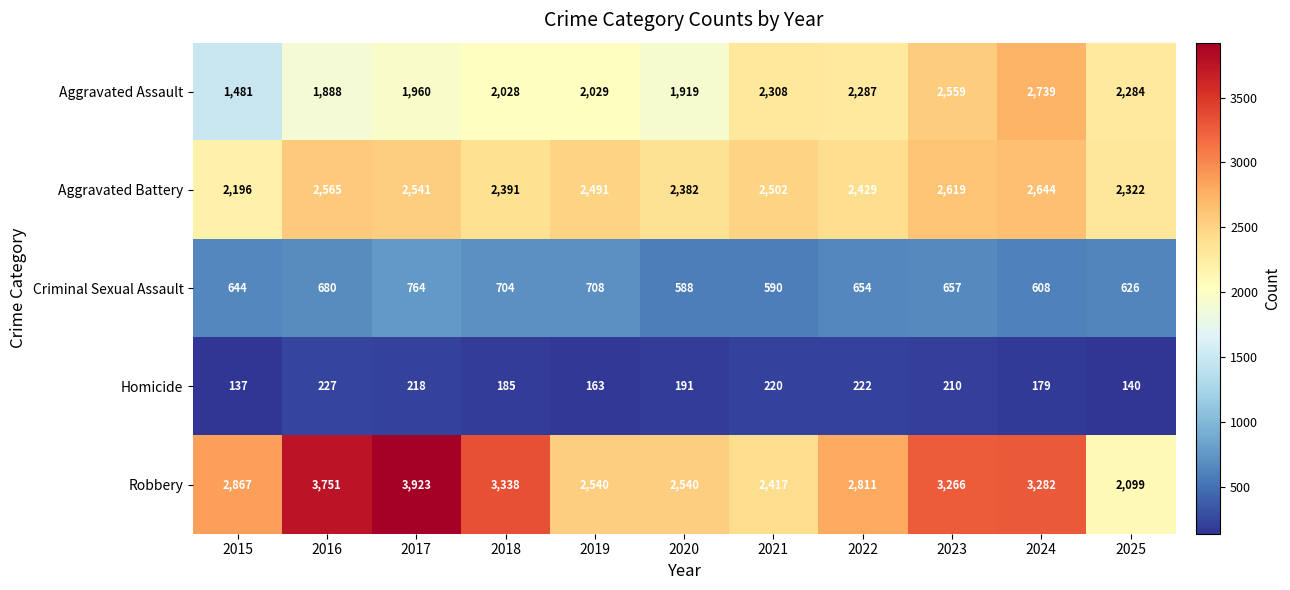

At which label does Aggravated Battery first exceed 2491?

2016